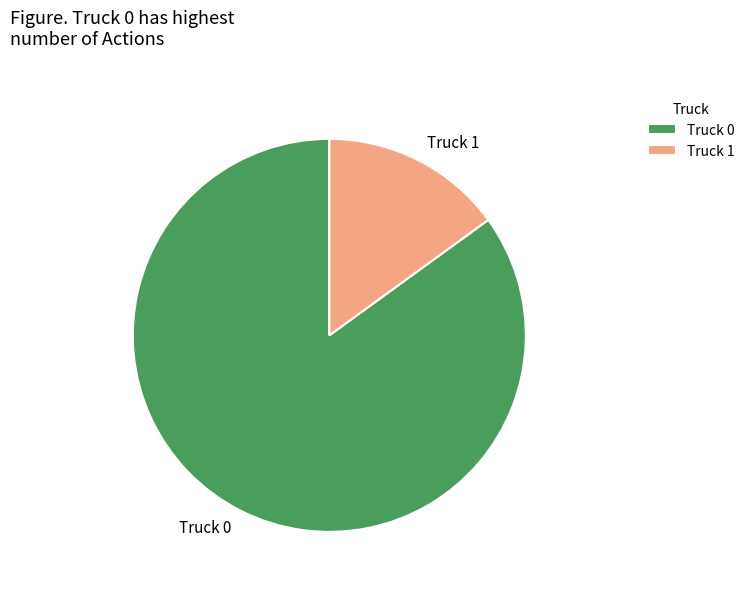

True or false: Truck 1 accounts for 2% of the total.

False